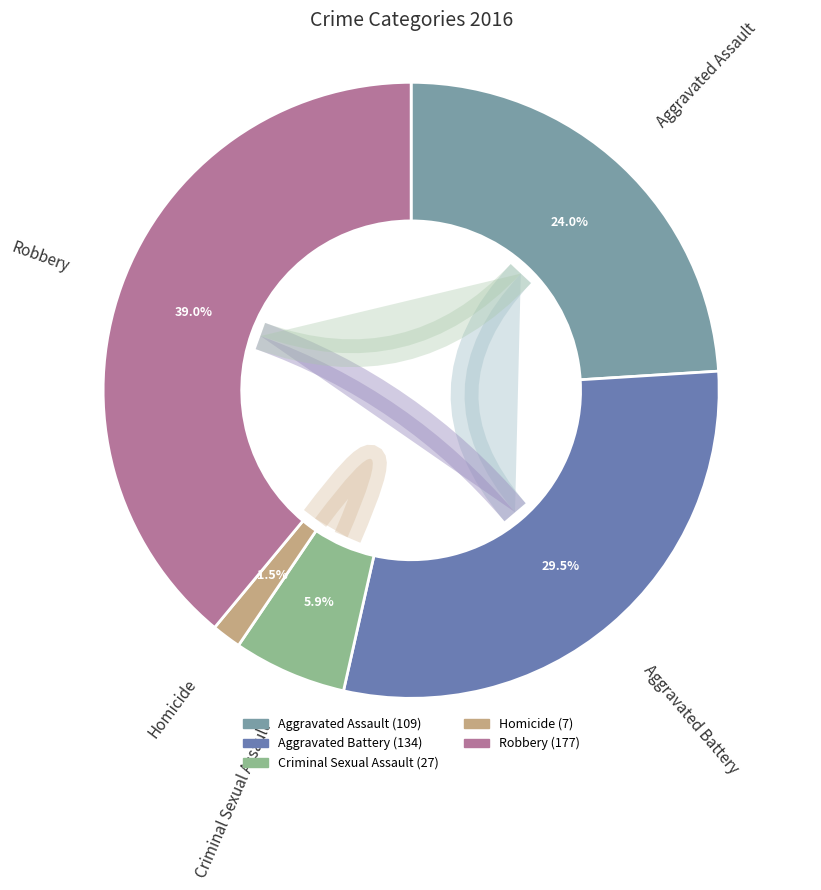

Does Criminal Sexual Assault account for over 50% of the chart?

No